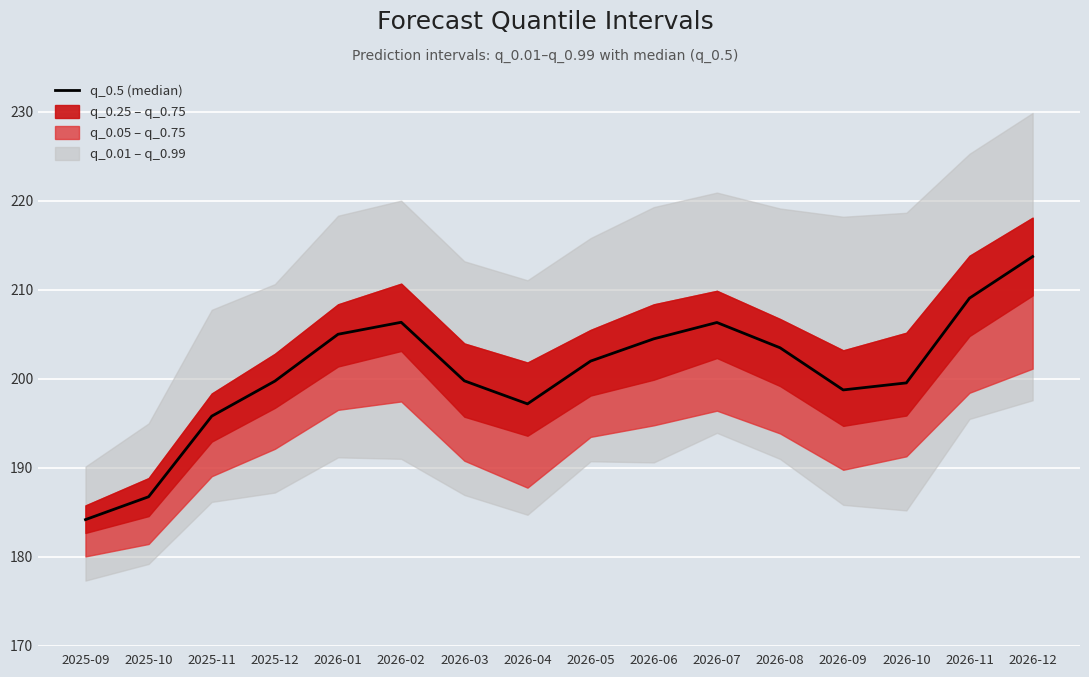

Is it true that the value at 2025-10 is 186.7?

True